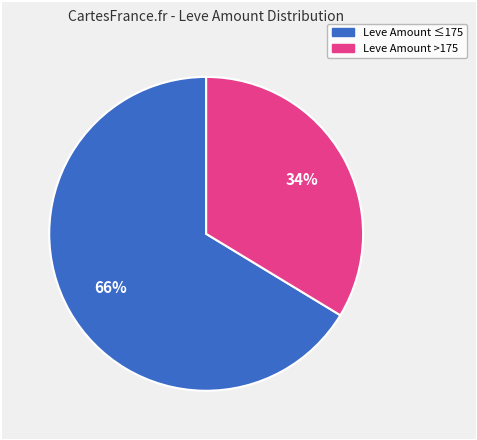

Is there any slice that represents more than half of the pie?

Yes